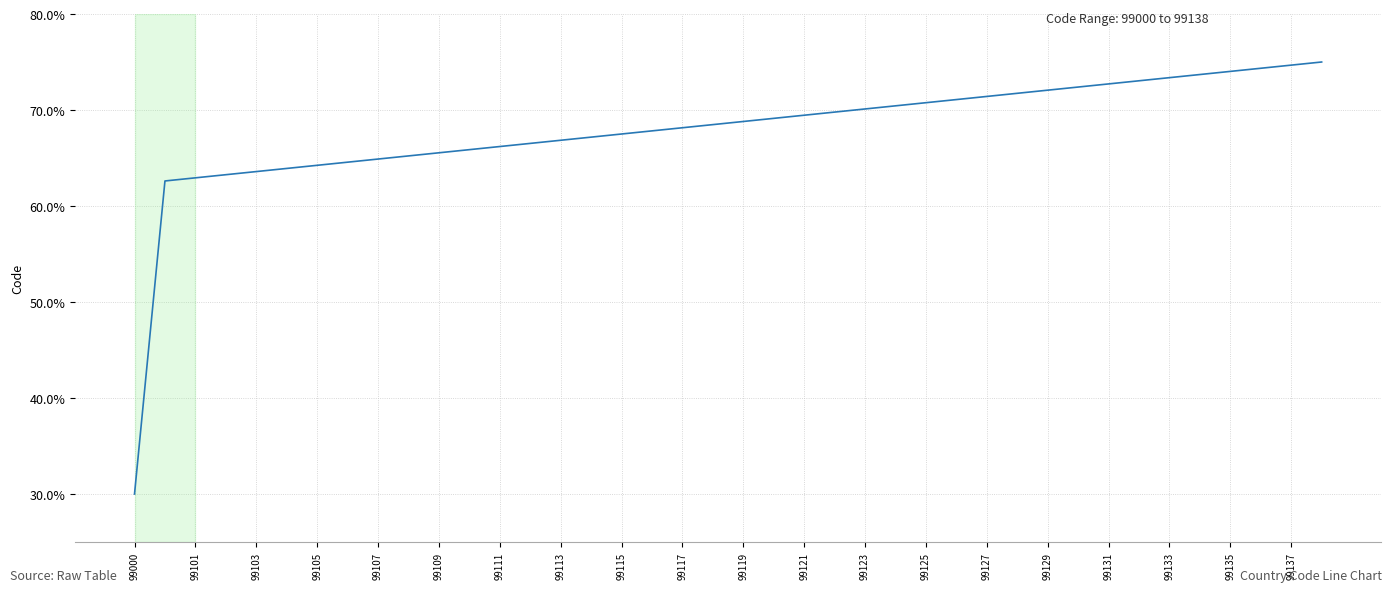

What is the maximum value shown in the chart?

75.0